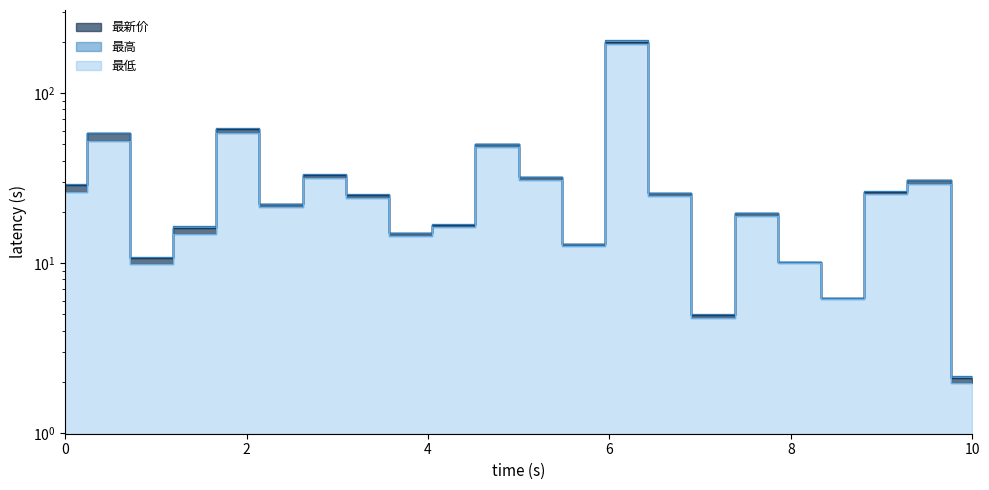

Which series has the largest range (max minus min)?

最高